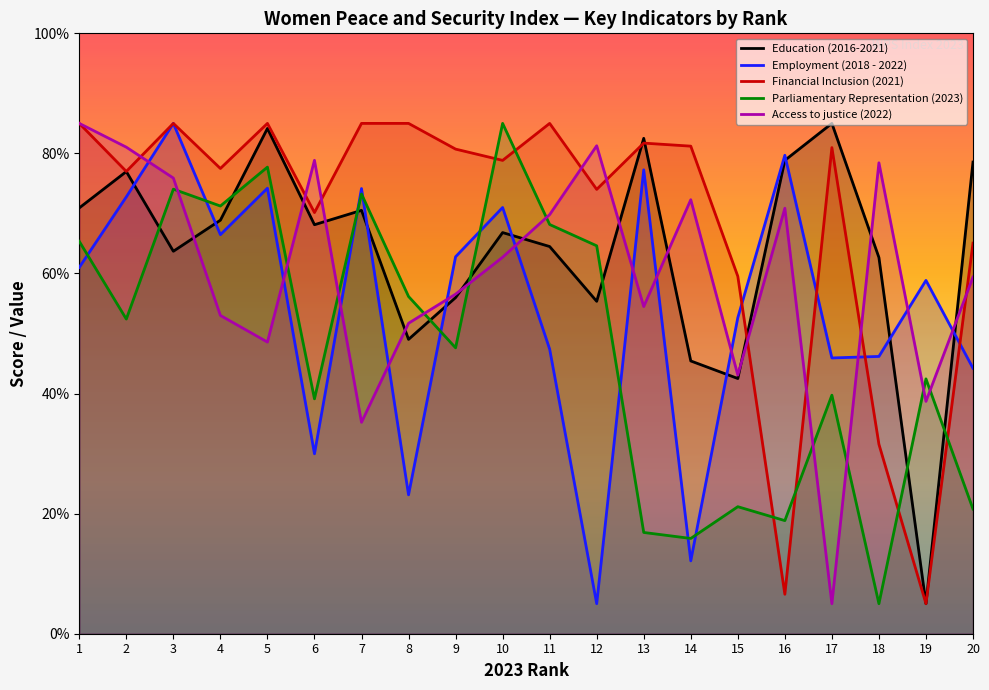

Count the number of data series in this chart.

5